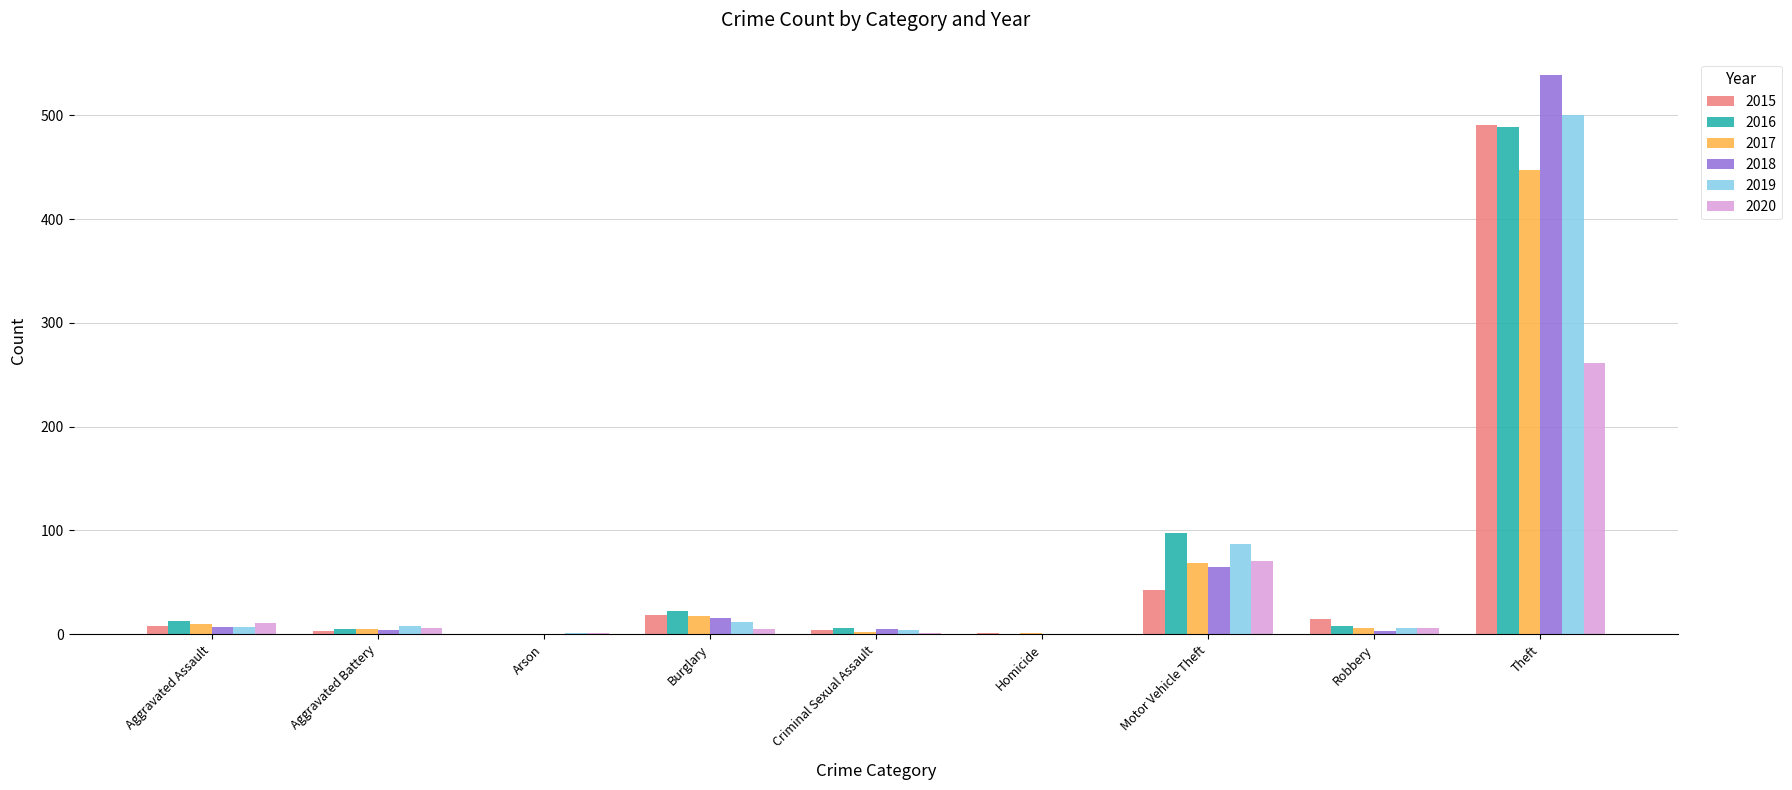

True or false: 2016 has a value of 489 at Theft.

True